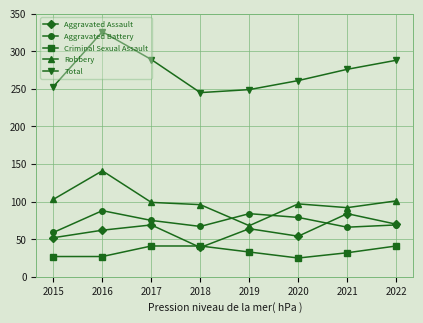

Does the chart display data point markers on the line(s)?

Yes